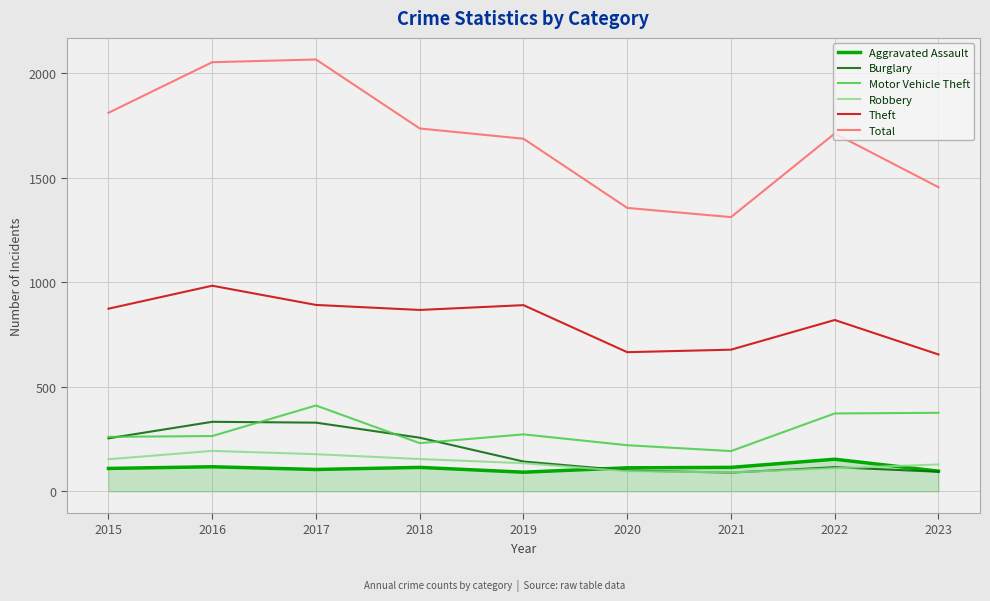

Is the value of Theft at 2023 greater than the value of Aggravated Assault at 2020?

Yes